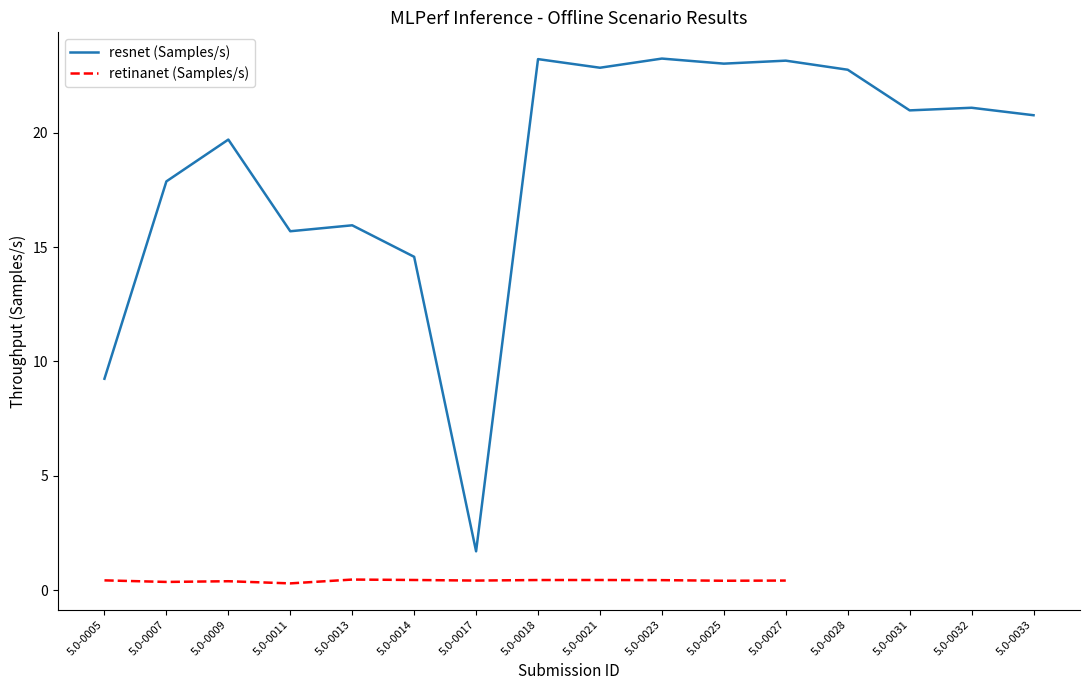

The retinanet (Samples/s) series shows 0.4 at 5.0-0009. True or false?

True